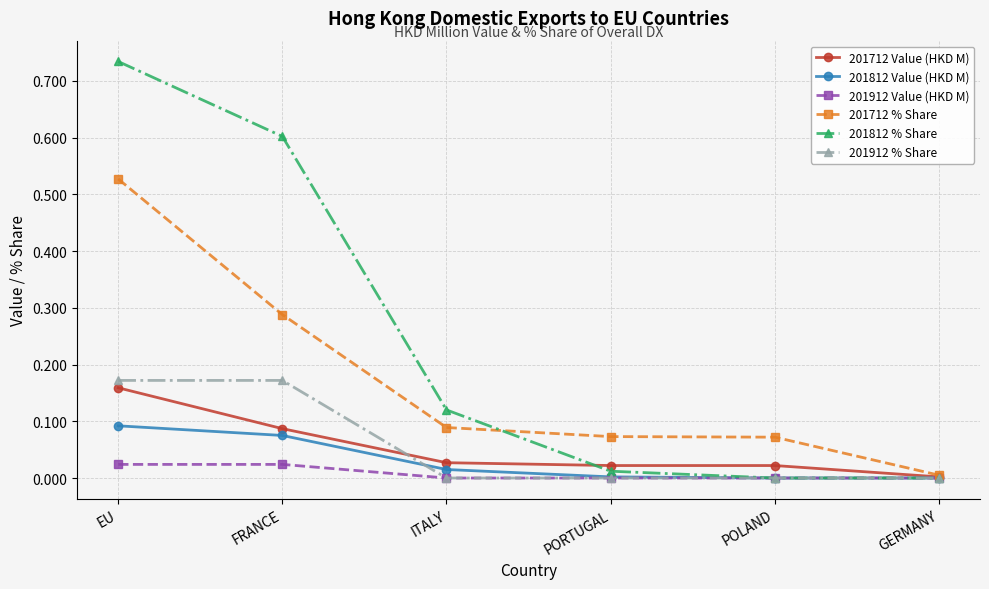

How many data points does each series have?

6